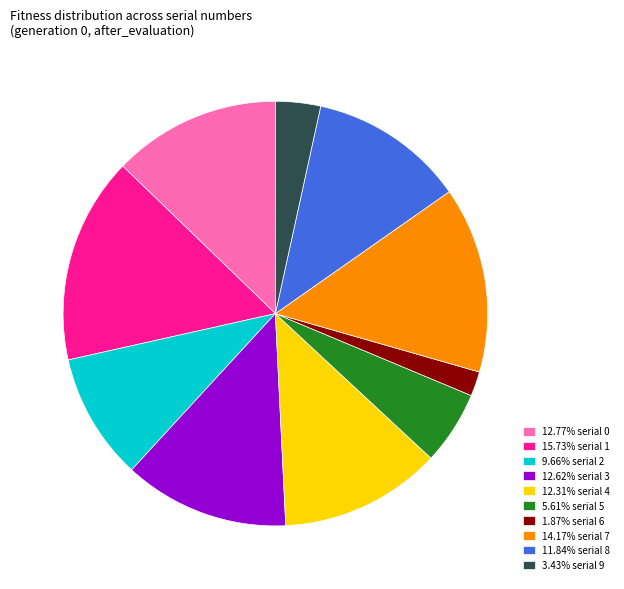

Do 12.77% serial 0 and 3.43% serial 9 together represent more than half of the pie?

No